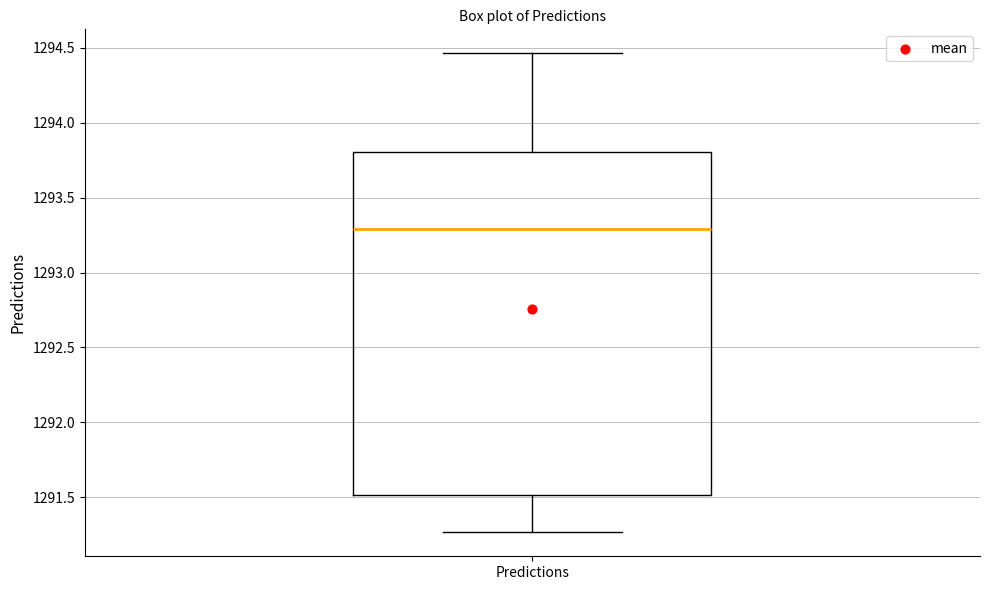

Read this box plot against the y-axis: the position of the median line, the range covered by the box, and the ends of both whiskers. The values are not printed on the chart, so give them approximately, as read against the axis.

median 1293.30, box 1291.50 to 1293.80, whiskers 1291.25 to 1294.45